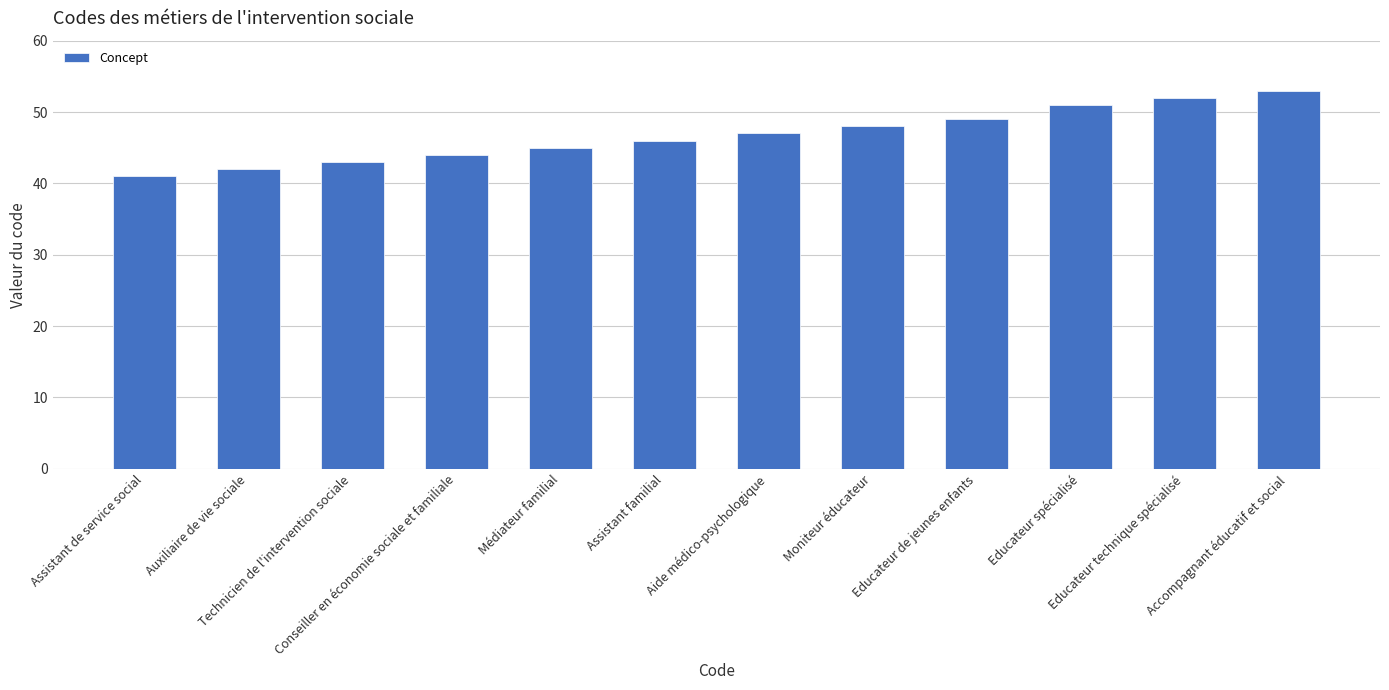

What is the greatest value displayed?

53